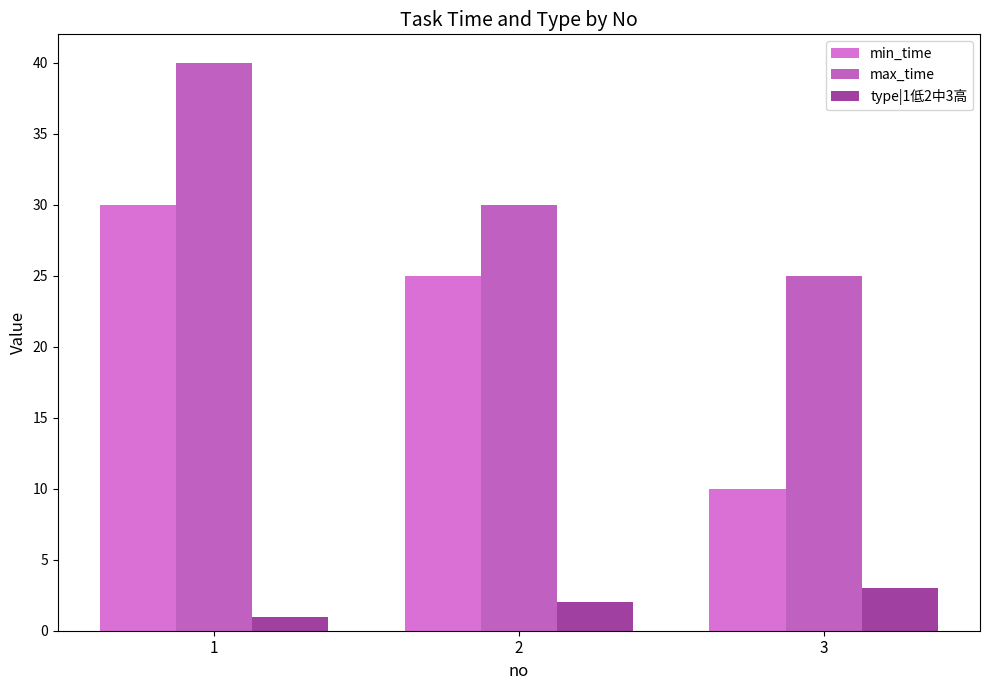

The max_time series shows 30 at 2. True or false?

True